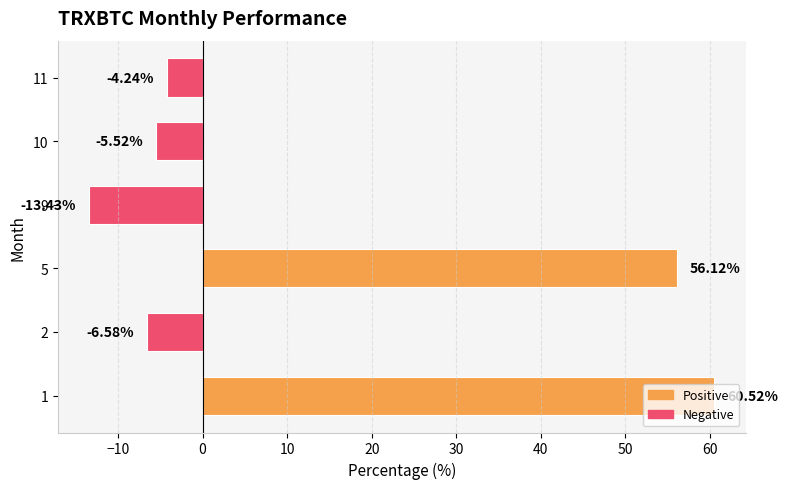

What is the difference between the maximum and second lowest values?

67.1